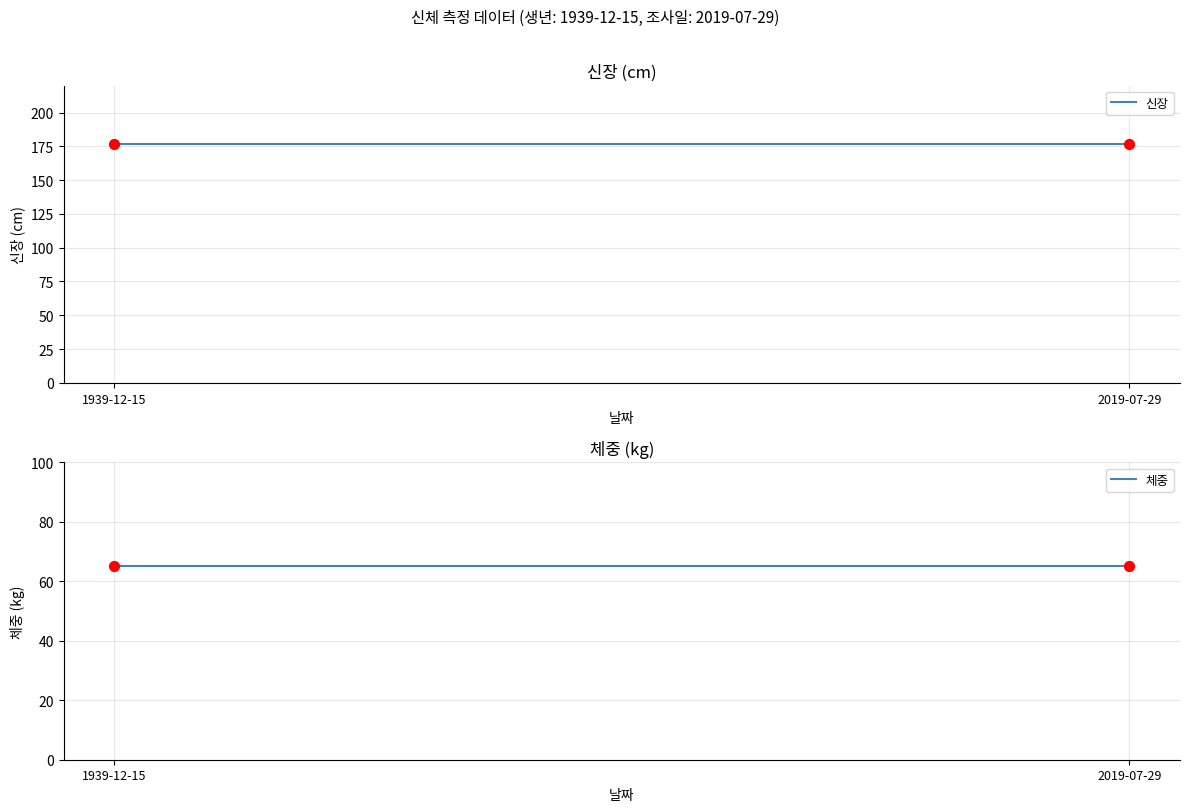

Which series has the largest total across all categories?

신장